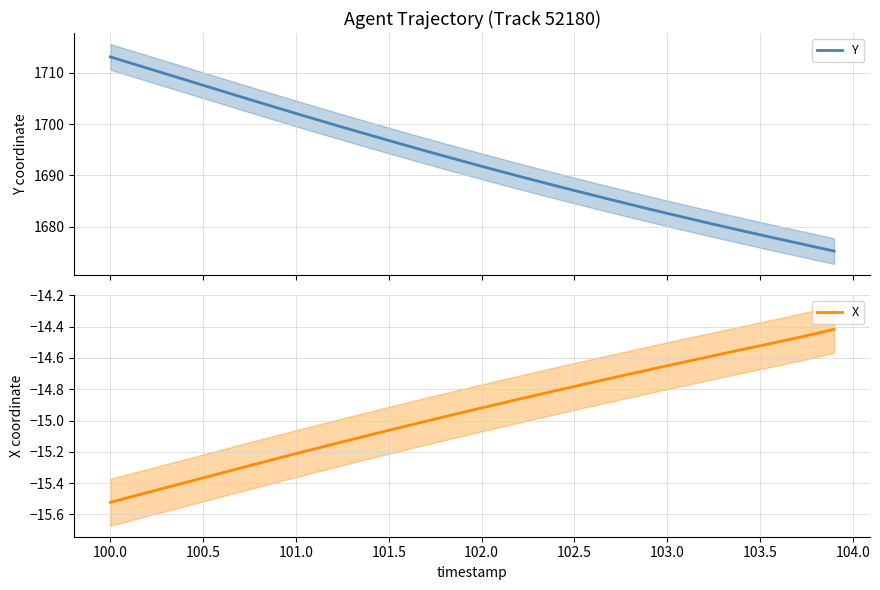

What is the maximum value for Y?

1713.1